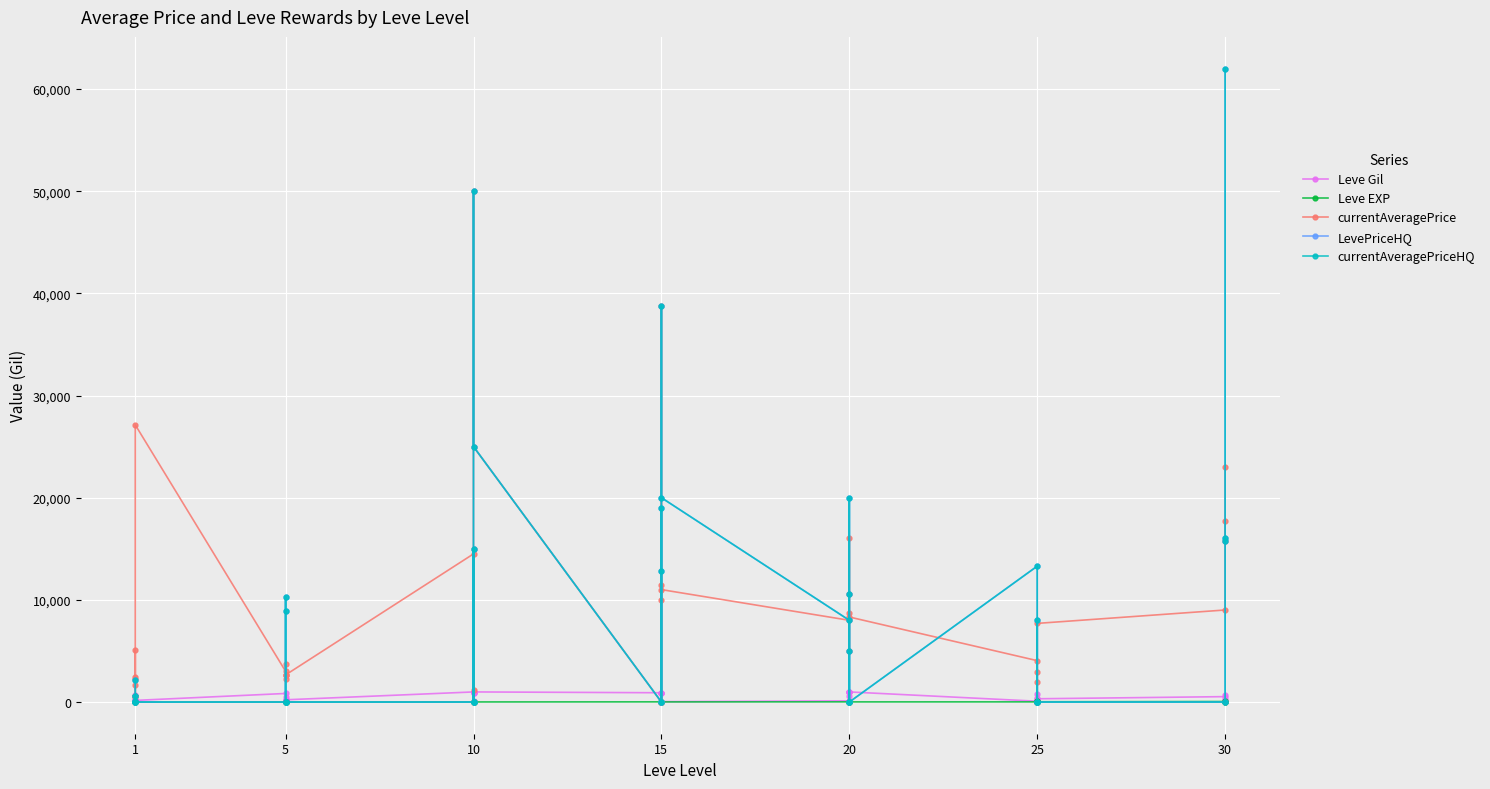

True or false: currentAveragePriceHQ and LevePriceHQ cross at least once.

False